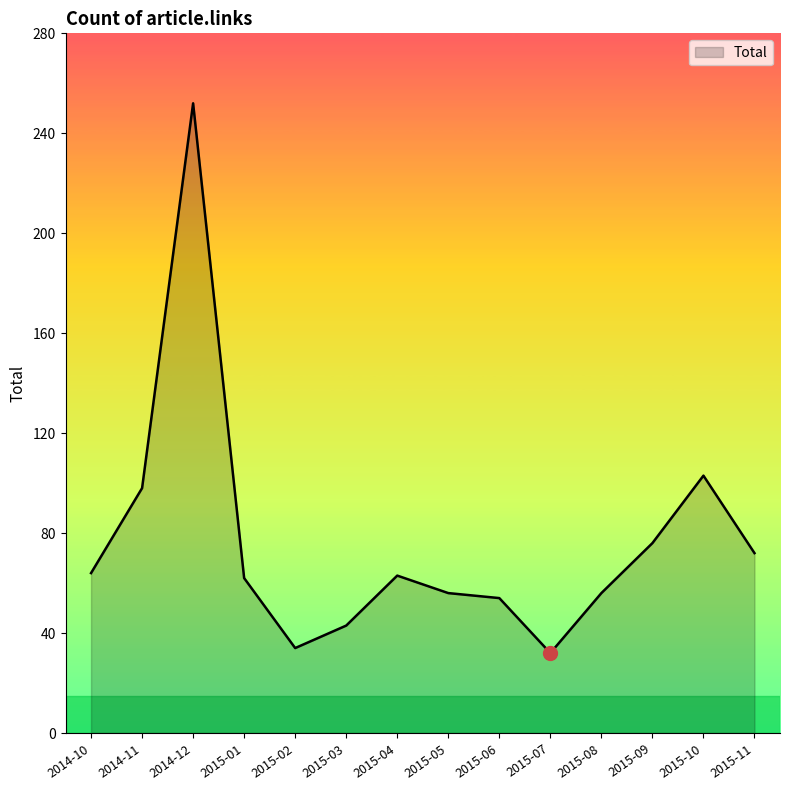

What is the greatest value displayed?

252